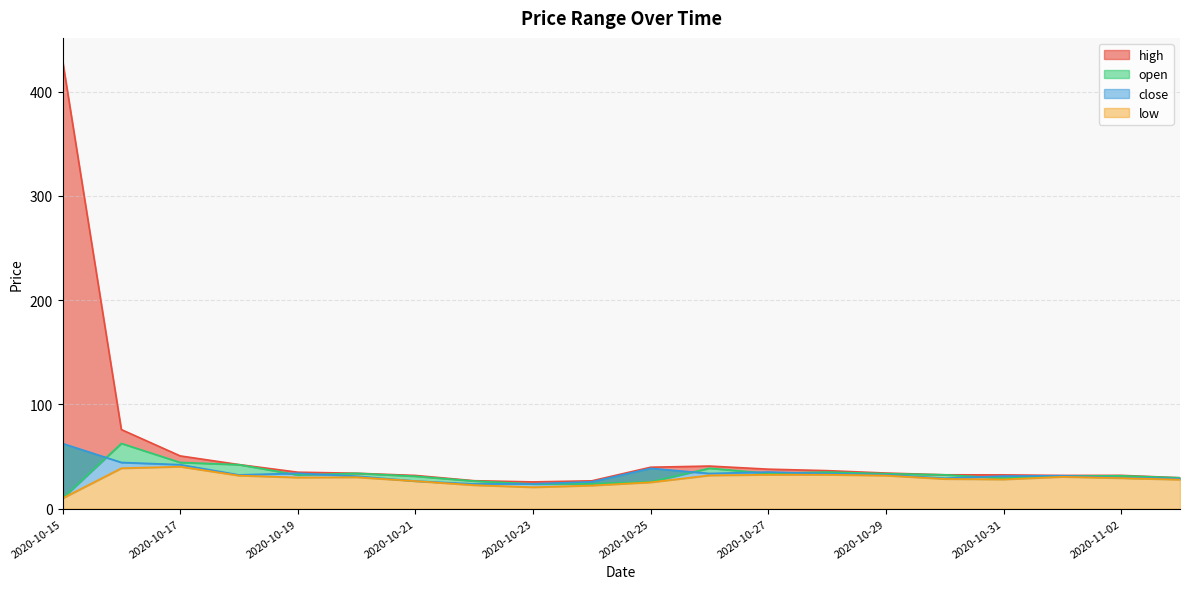

Which has a higher value, 2020-10-31 or 2020-10-17?

2020-10-17